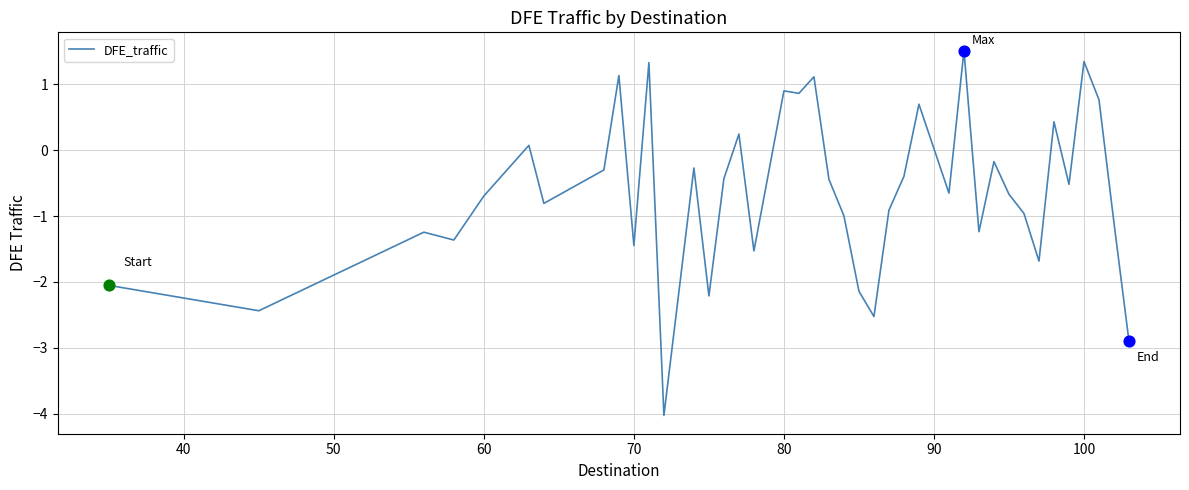

What is the smallest value displayed?

-4.0